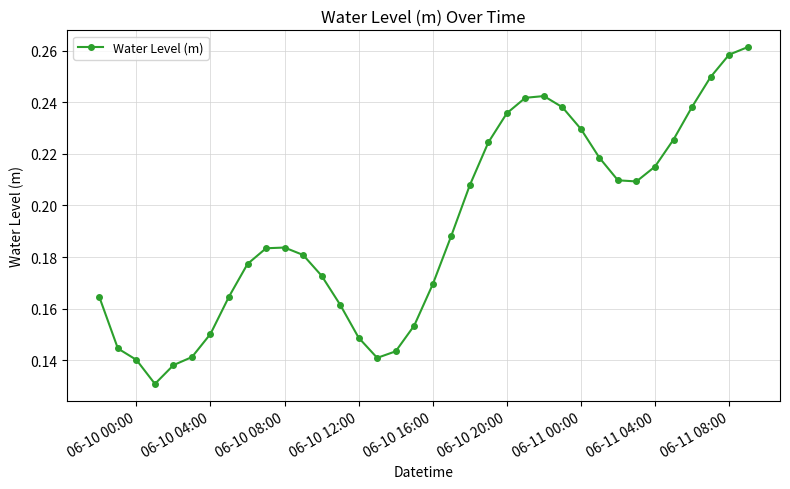

How many values are between 0 and 1?

36